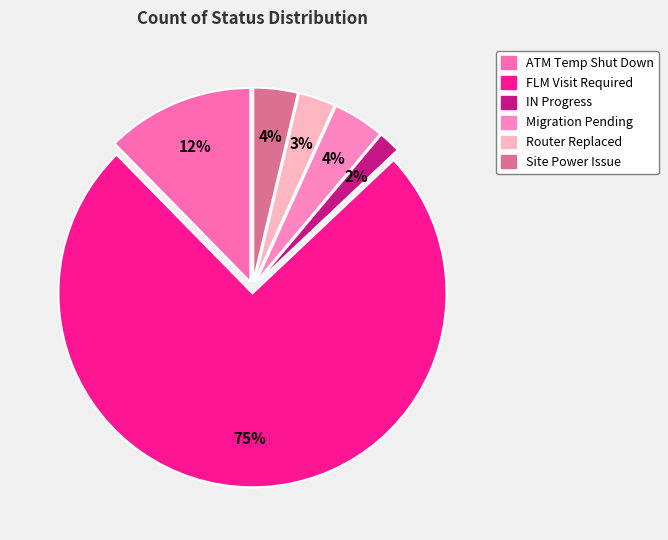

What percentage is NOT represented by FLM Visit Required?

25.3%